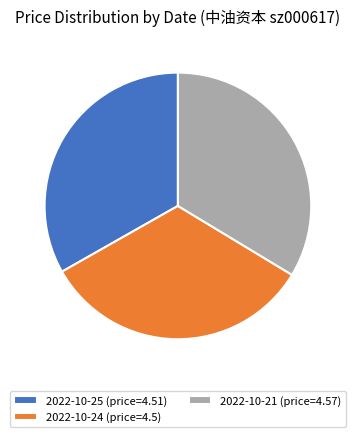

Does any single category account for the majority?

No